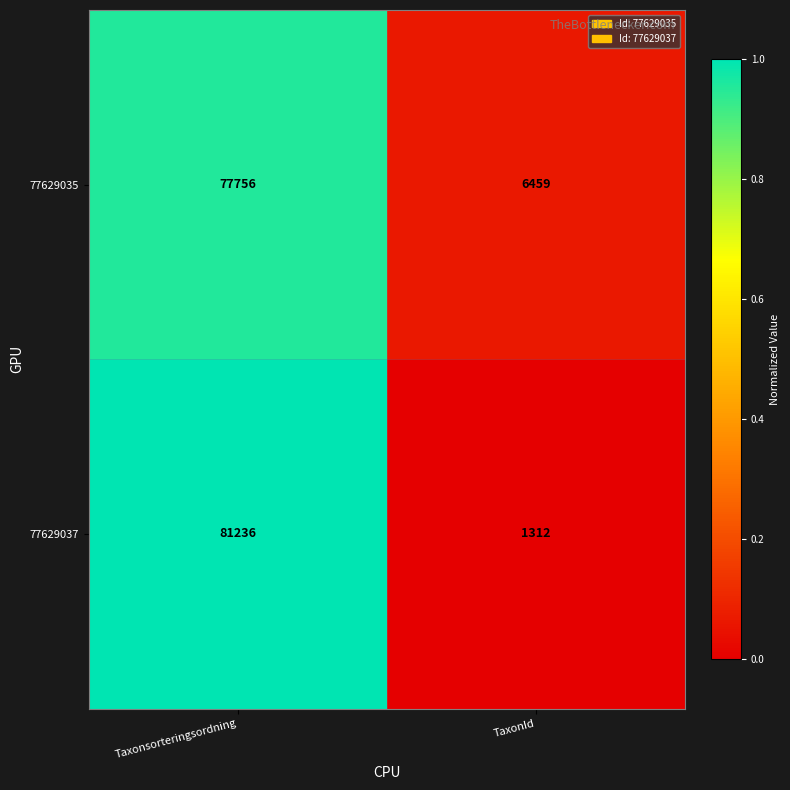

What is the difference between the maximum and minimum values in the 77629037 series?

79924